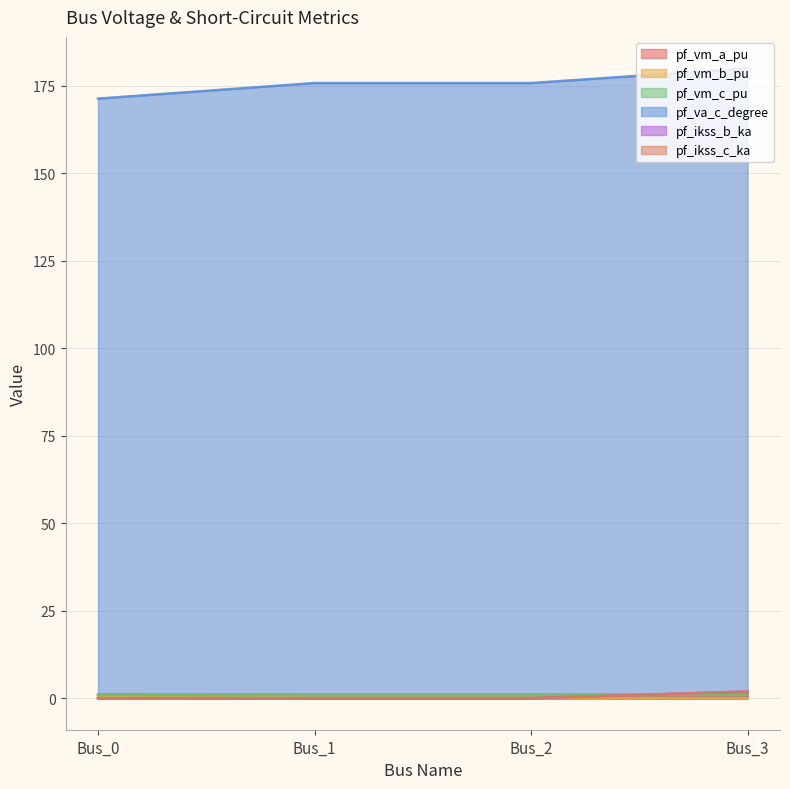

Is it true that pf_va_c_degree equals 94.9 at Bus_2?

False